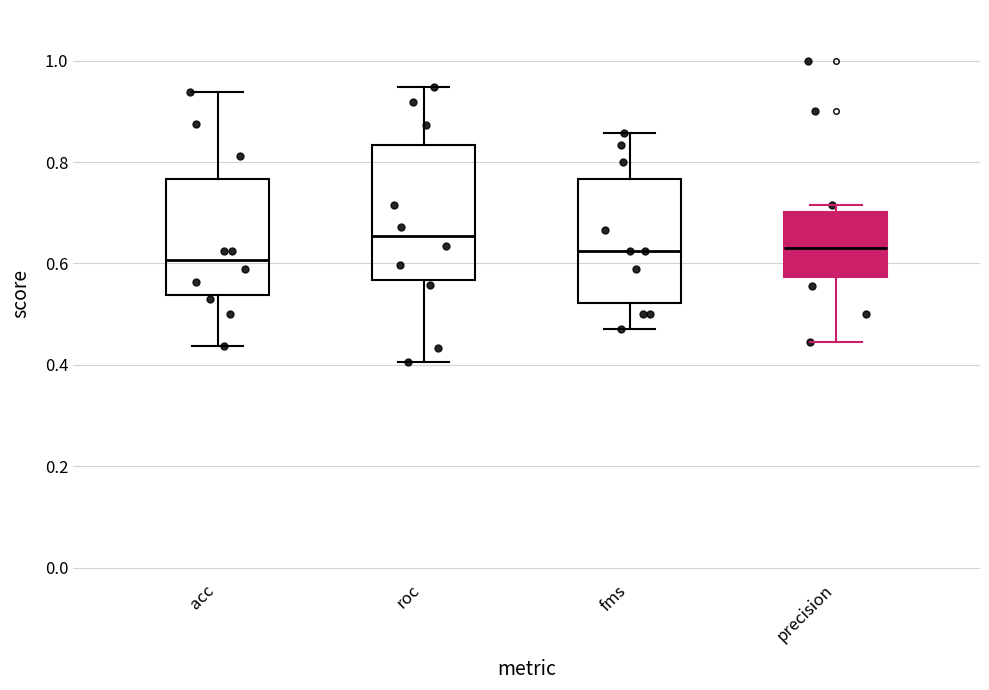

Where is the upper edge of the box for roc on the y-axis? The values are not printed on the chart, so give them approximately, as read against the axis.

0.84